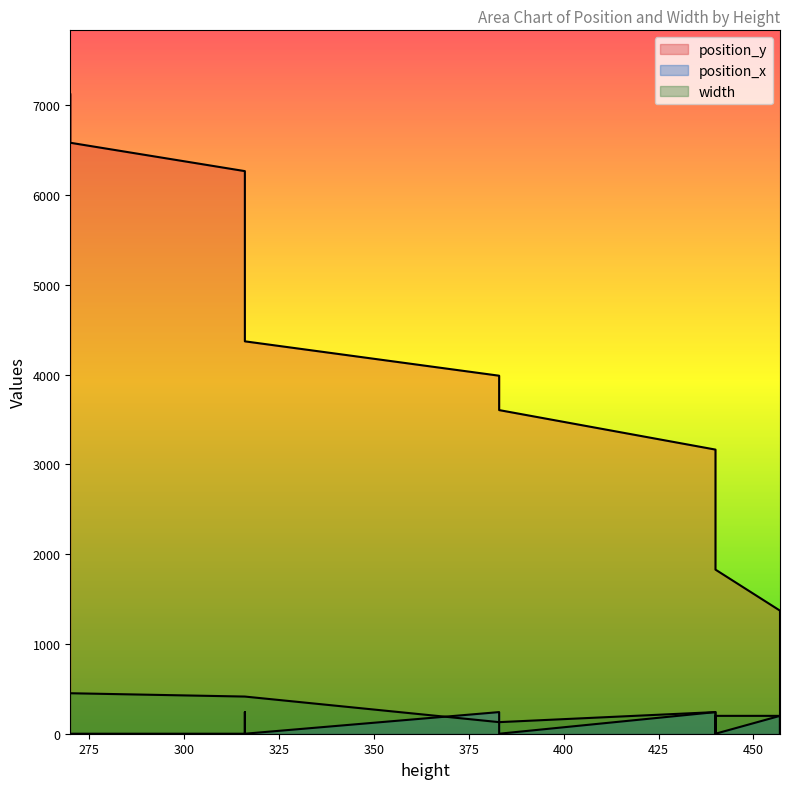

Rank the series by their maximum value, from lowest to highest.

position_x, width, position_y